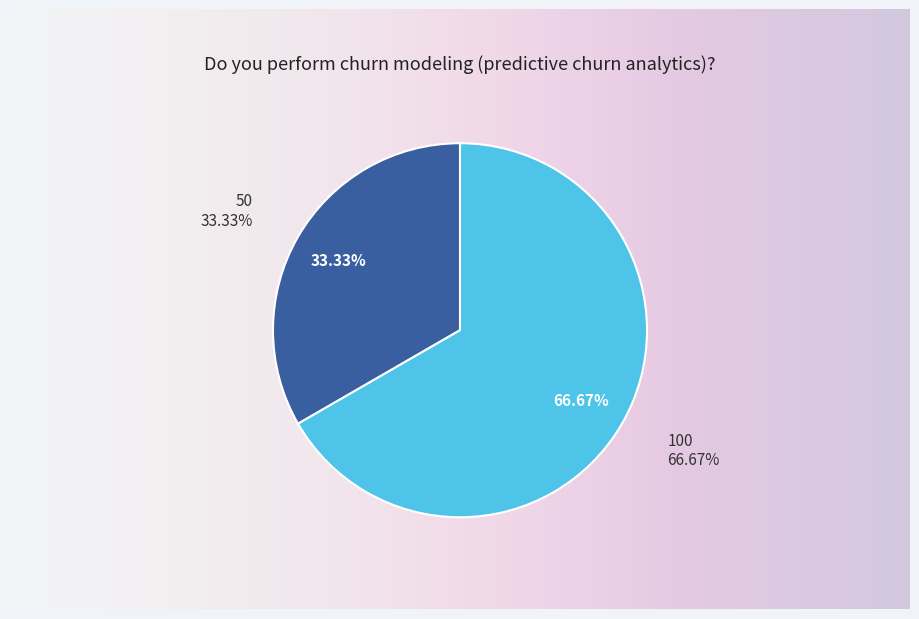

To the nearest percent, what is the difference between the 100 and 50 slice percentages?

33%